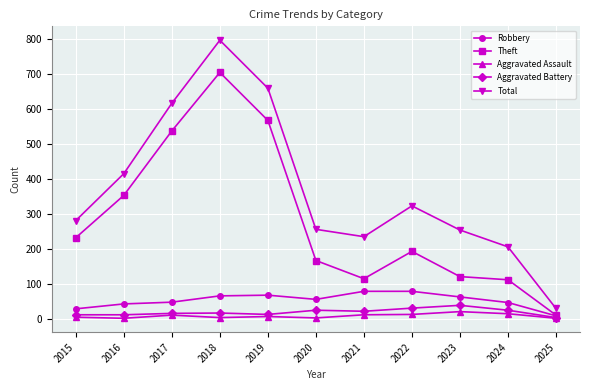

How many series are shown in this chart?

5